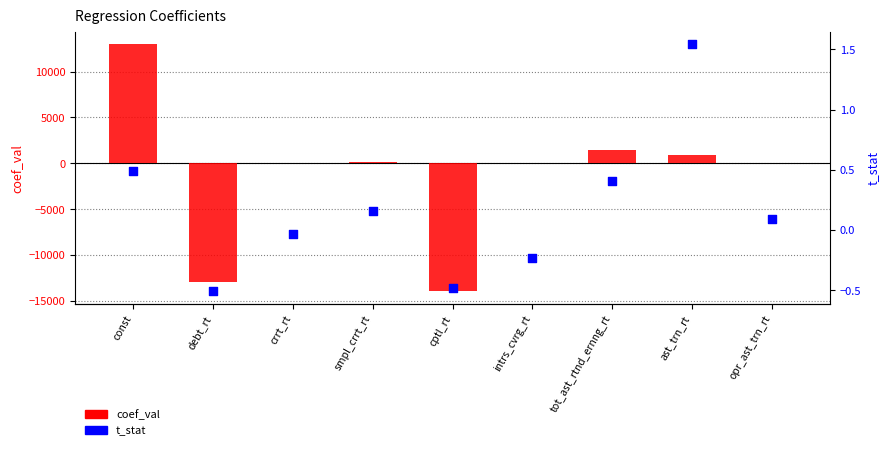

Is the value of t_stat at debt_rt greater than the value of coef_val at debt_rt?

Yes